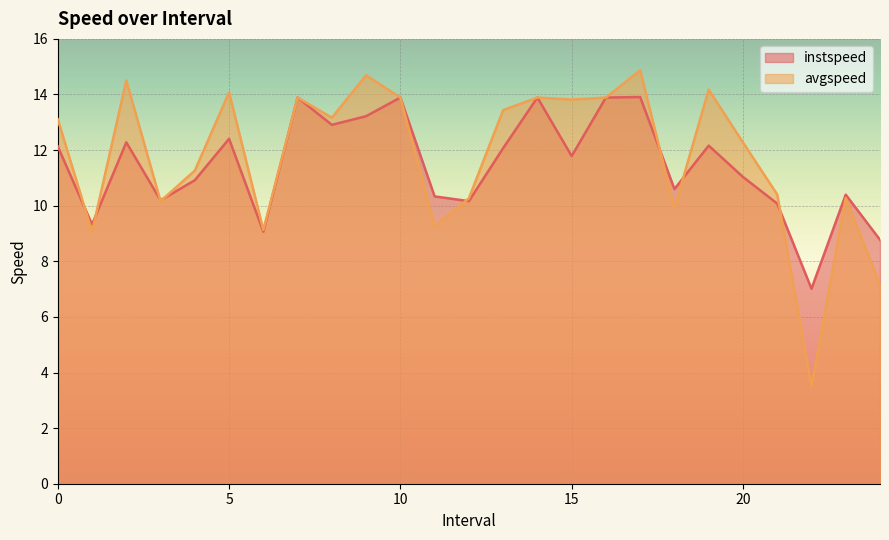

What is the value of the avgspeed point at the 17th from the left?

13.9